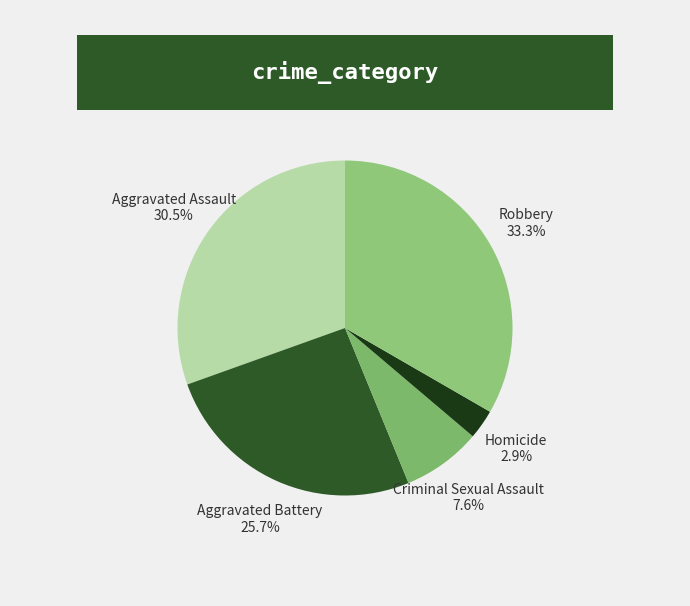

To the nearest percent, what portion does Robbery represent?

33%